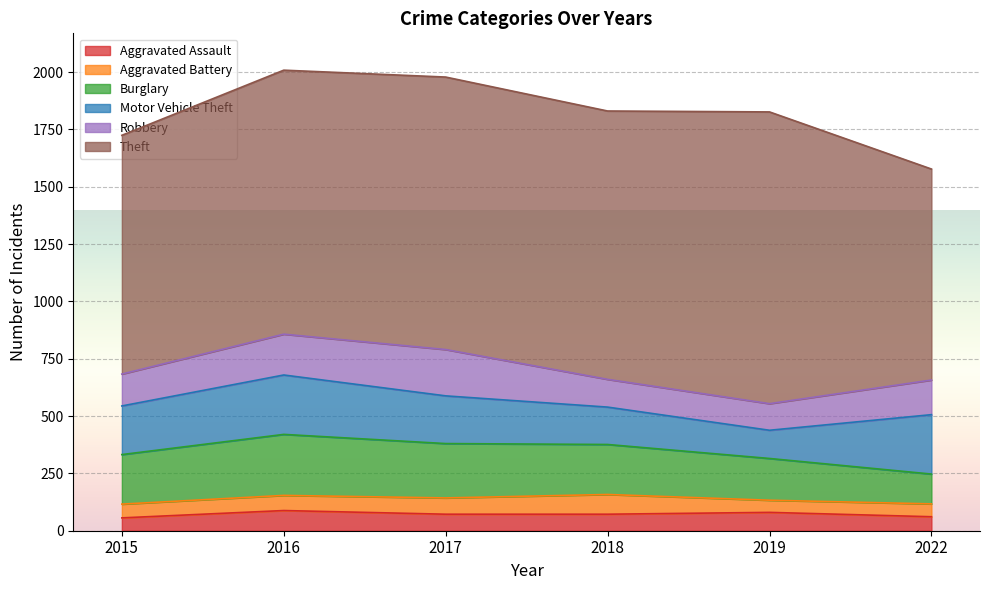

True or false: Theft and Aggravated Assault intersect in this chart.

False